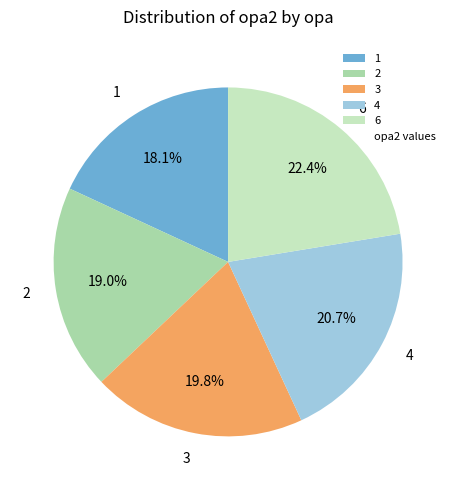

Count the number of slices in the pie.

5